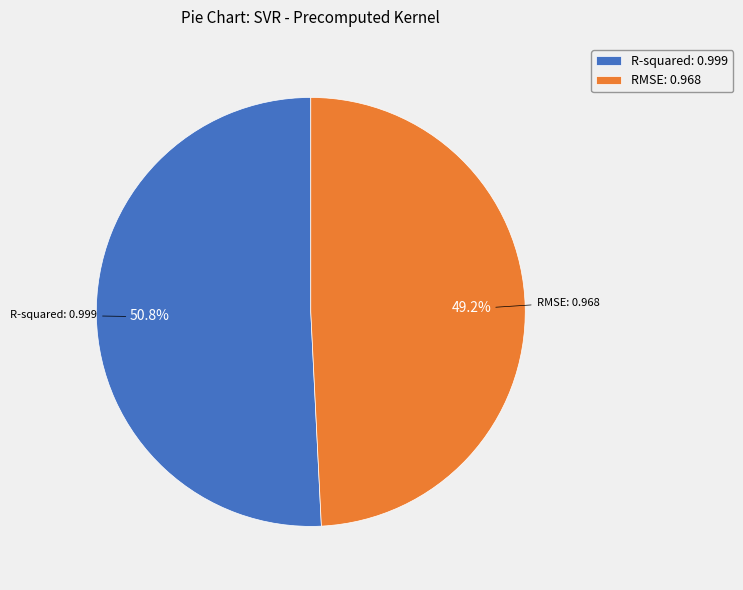

How much of the chart is everything except RMSE?

50.8%